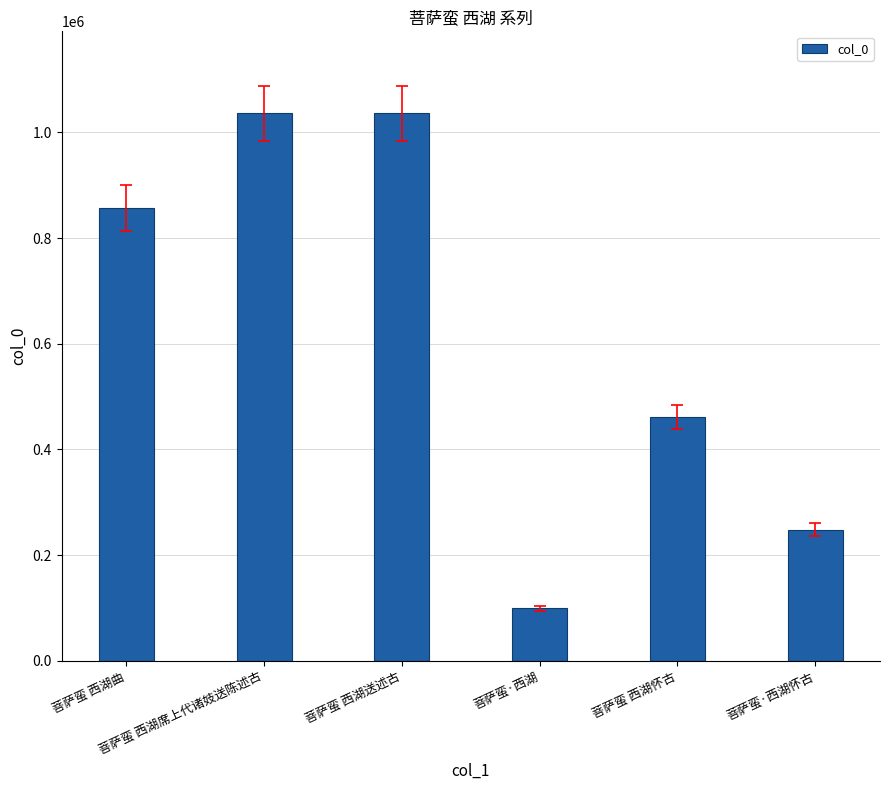

What is the average value?

622876